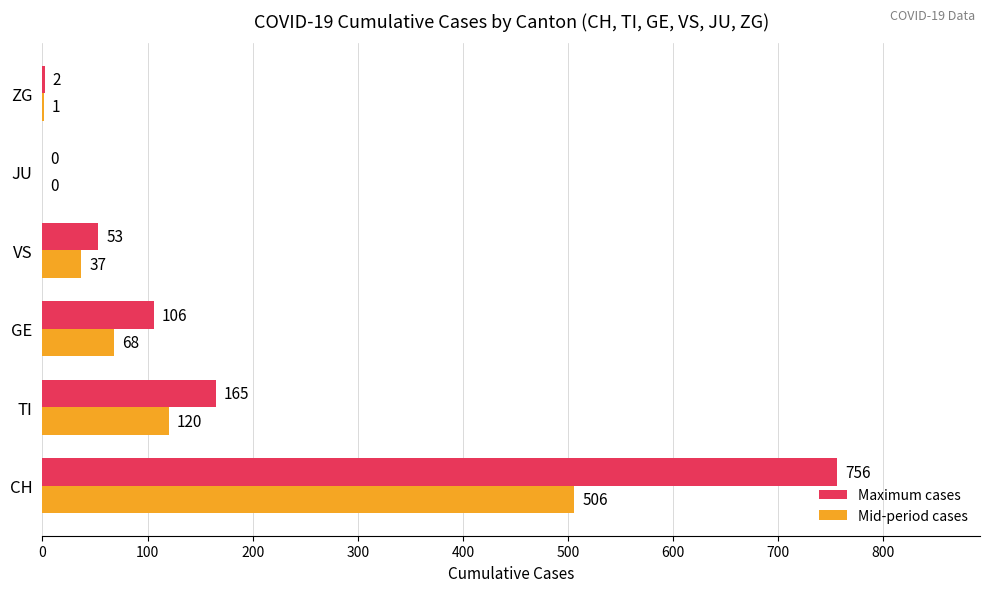

The Maximum cases series shows 85 at VS. True or false?

False